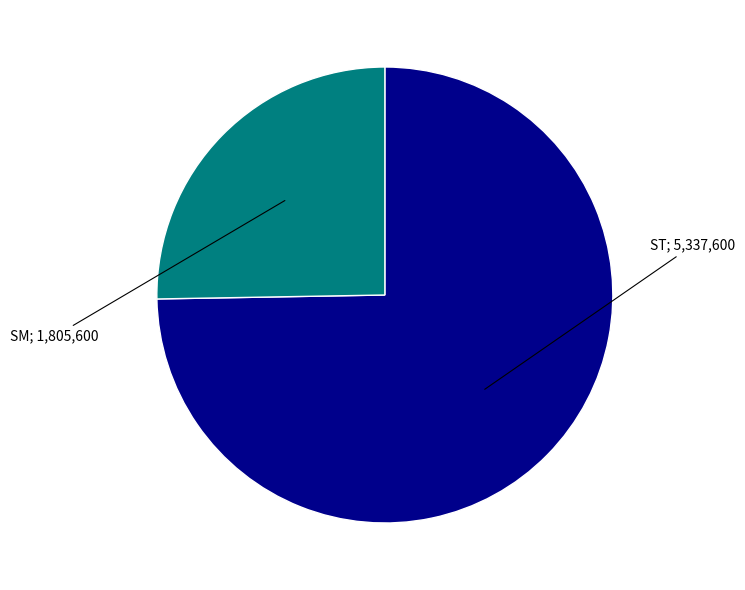

Is there a majority slice in this chart?

Yes